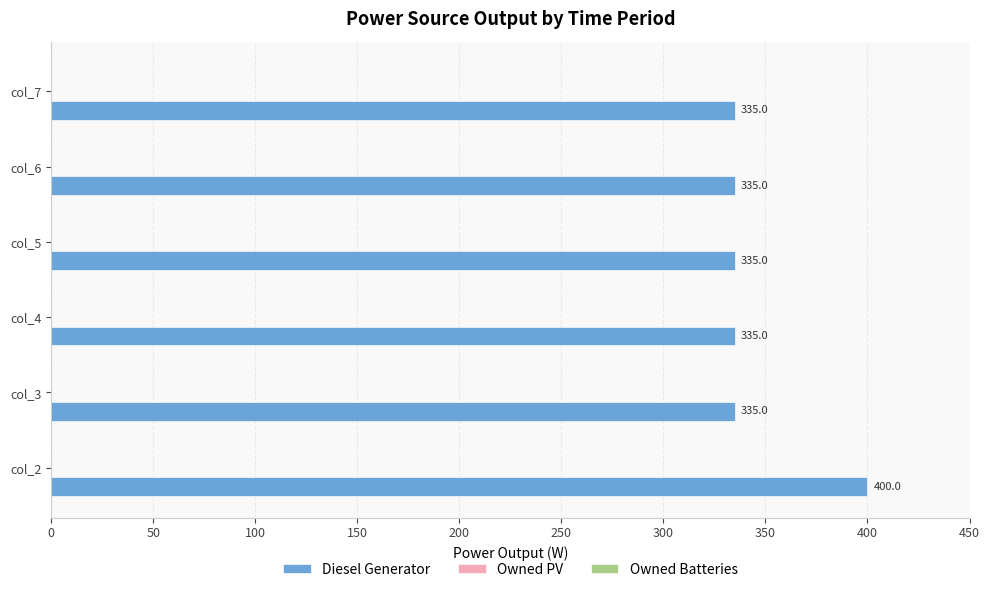

What is the difference between the maximum and second lowest values?

65.0